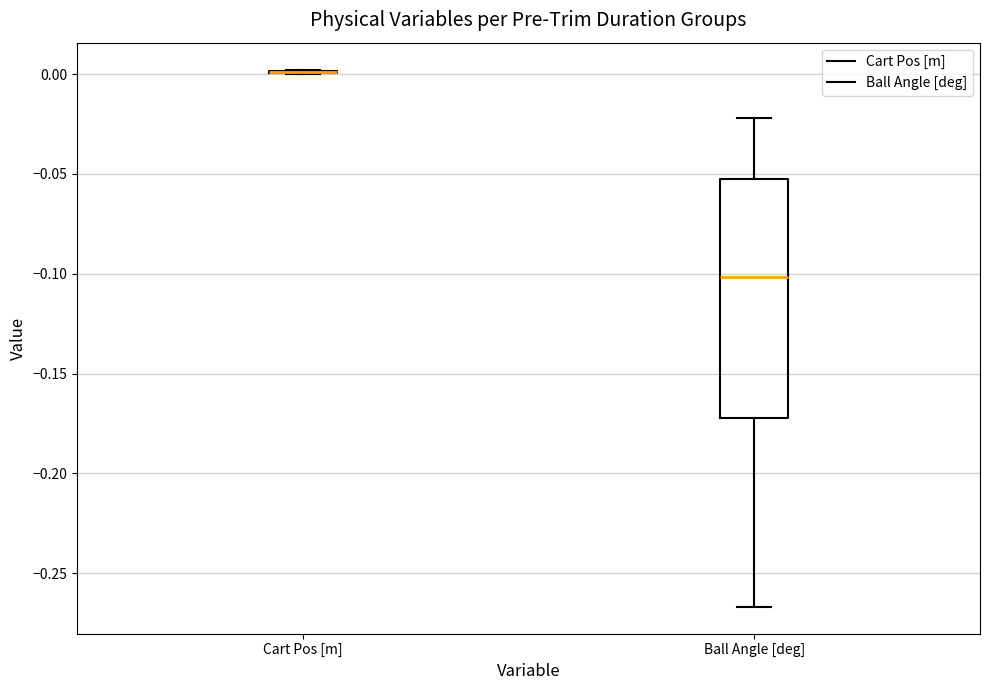

Reading left to right, transcribe this box plot: for each box, give where its median line is, the range the box spans, and where its two whiskers end, as read against the y-axis. The values are not printed on the chart, so give them approximately, as read against the axis.

Cart Pos [m]: box collapsed to a line at 0.000, whiskers 0.000 to 0.000
Ball Angle [deg]: median -0.100, box -0.170 to -0.055, whiskers -0.265 to -0.020